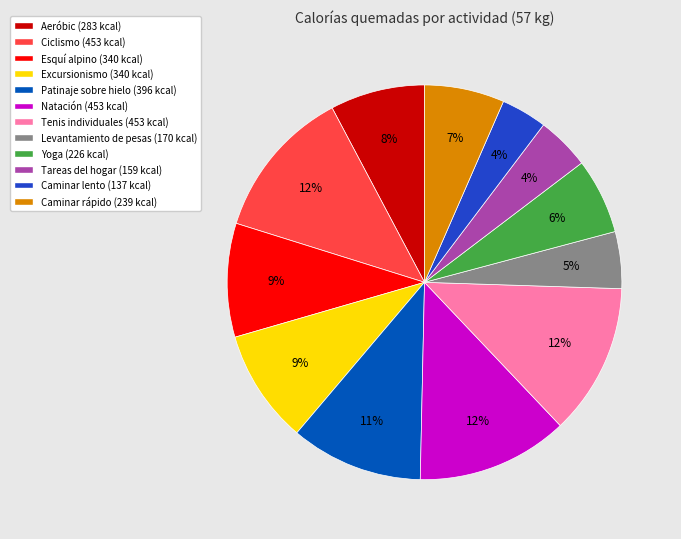

To the nearest percent, what is the average slice percentage?

8%